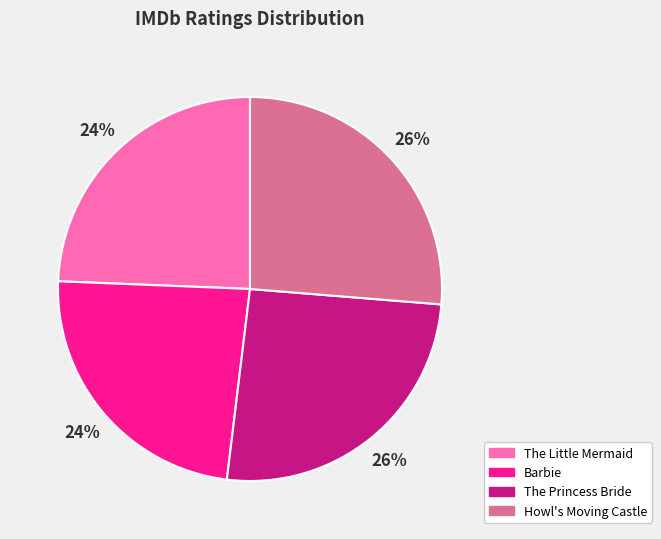

To the nearest percent, what percentage of the pie is Howl's Moving Castle?

26%